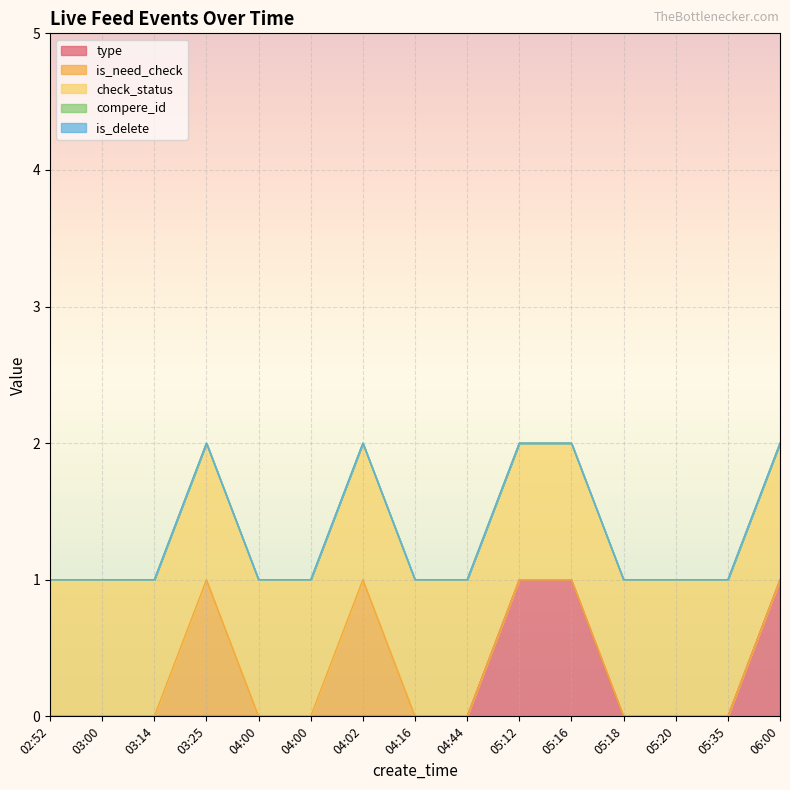

Where is is_need_check nearest to the value 0?

02:52